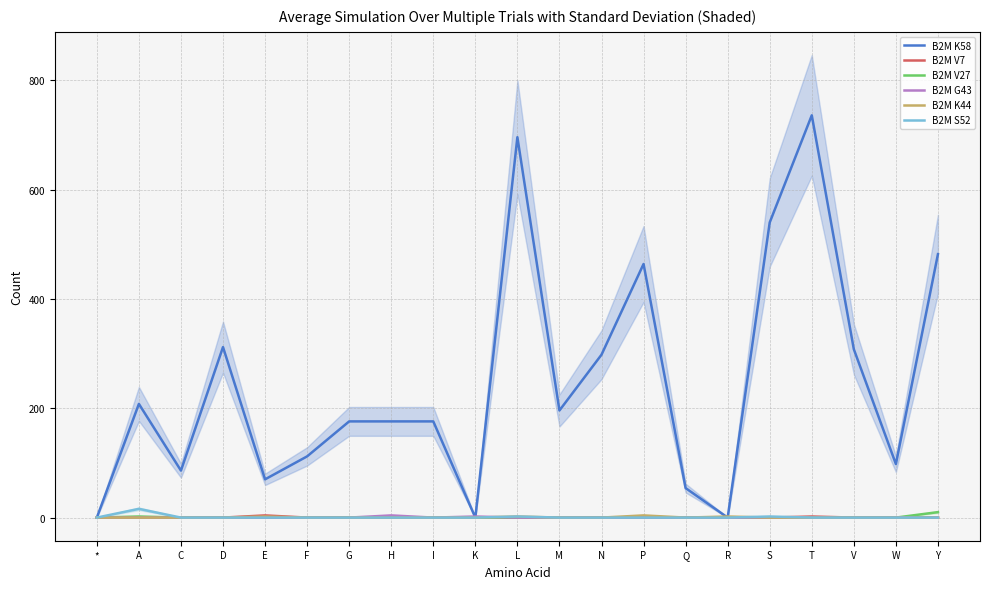

At which category does B2M G43 reach its first local valley?

I